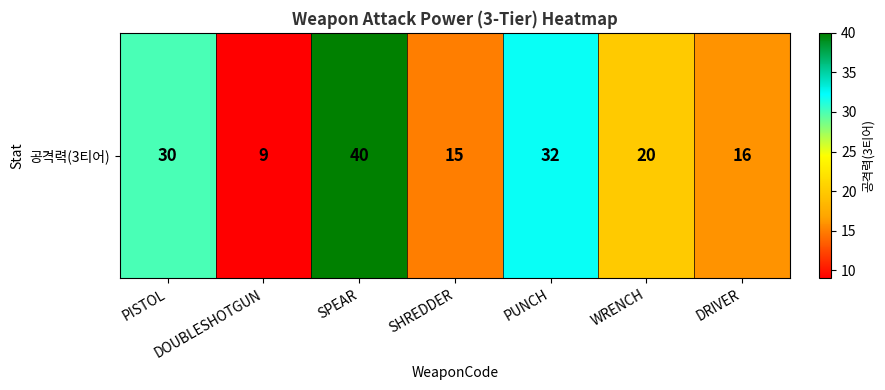

What is the sum of the values at PISTOL and SHREDDER?

45